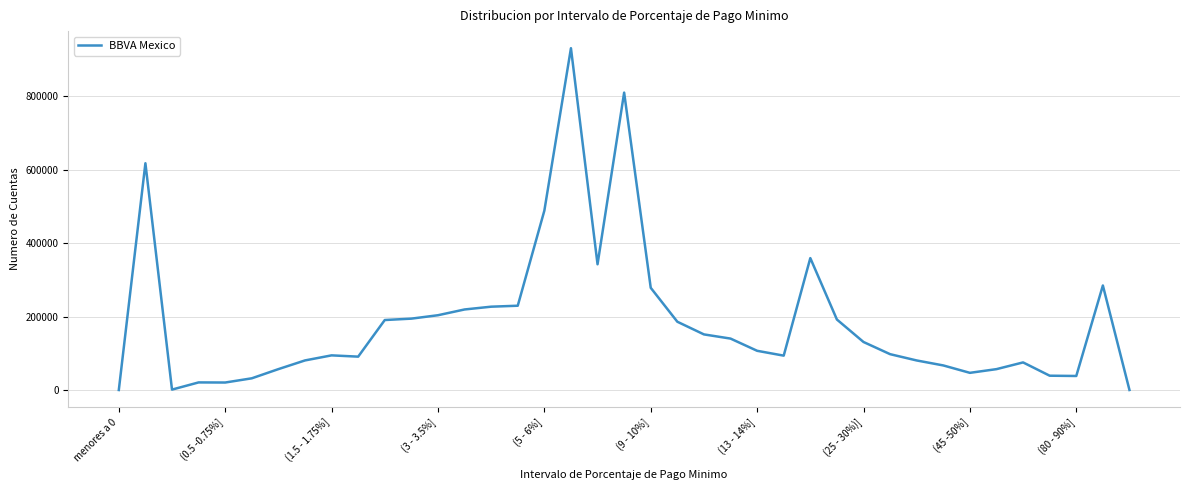

True or false: there are more than 1 points higher than both neighbors.

True